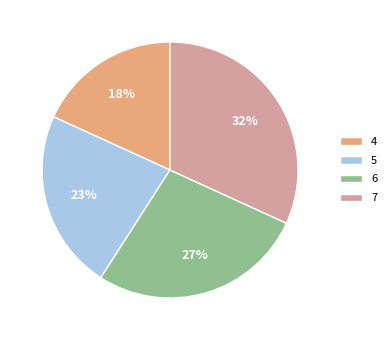

Do 4 and 6 together represent more than half of the pie?

No